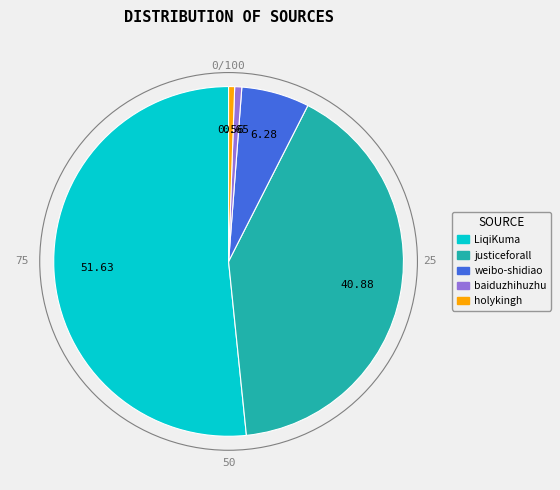

What is the largest slice in the pie chart?

LiqiKuma